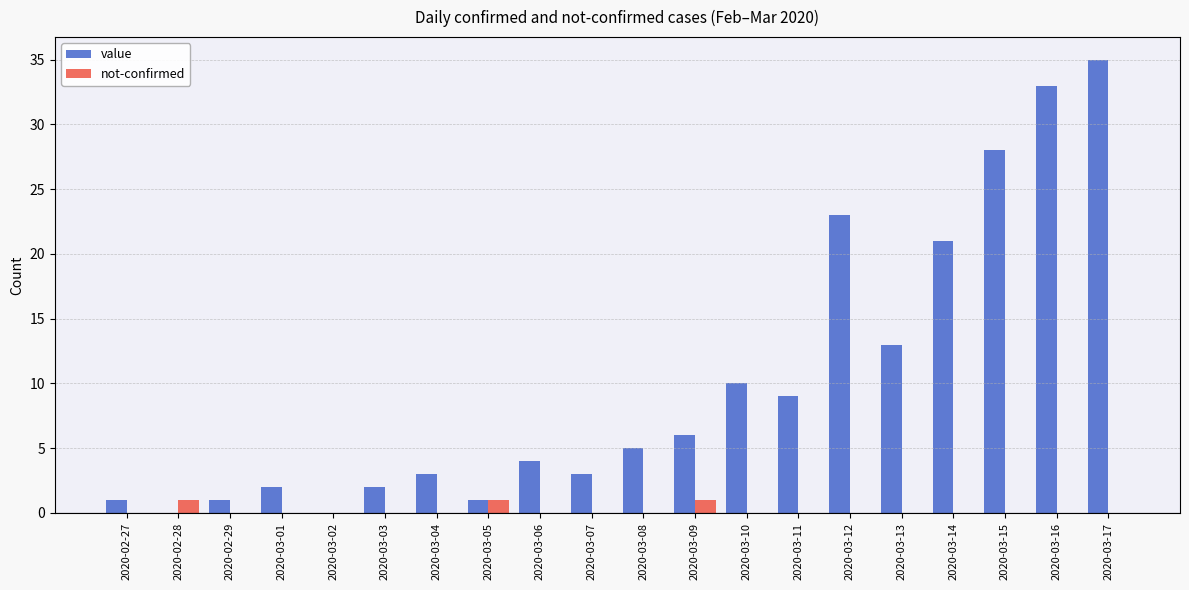

What is the sum of all value values?

200